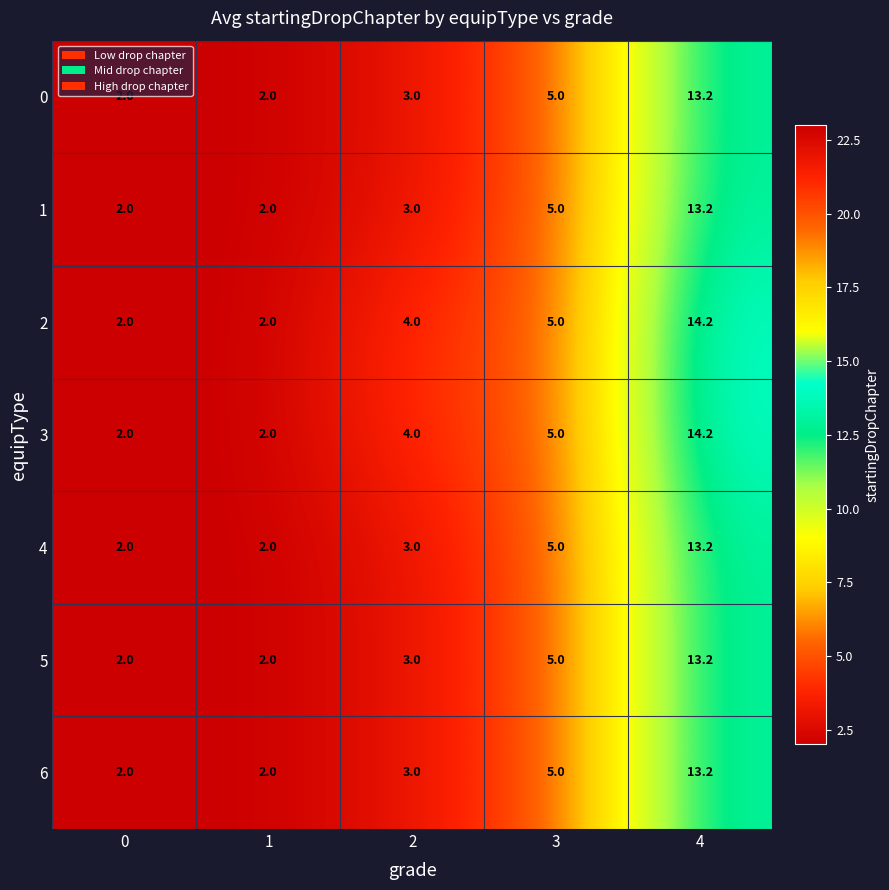

At which category does the chart reach its peak across all series?

4